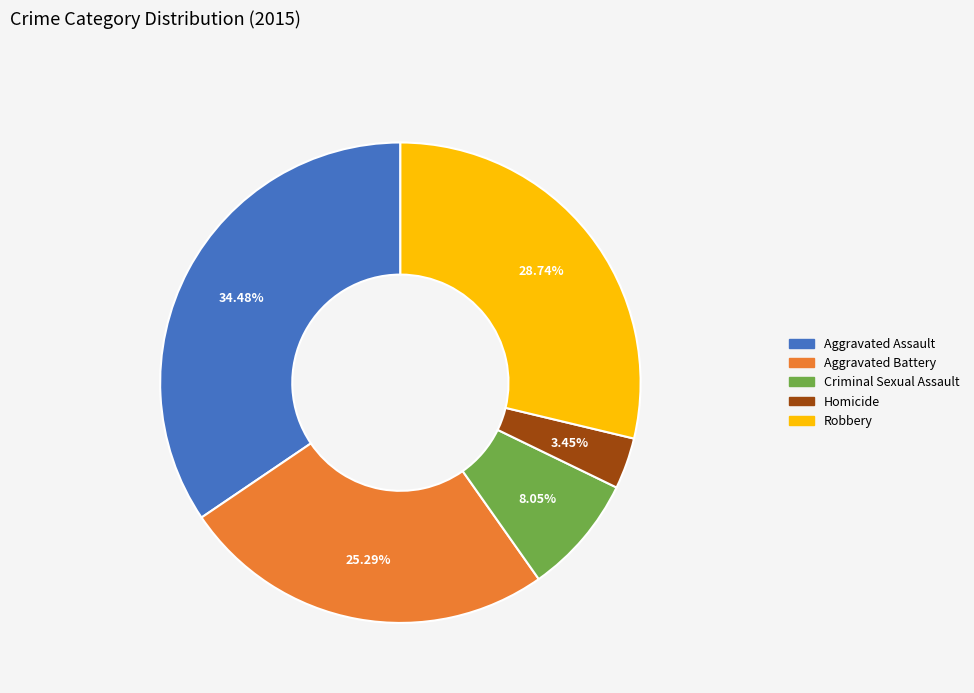

Which slice is the largest?

Aggravated Assault